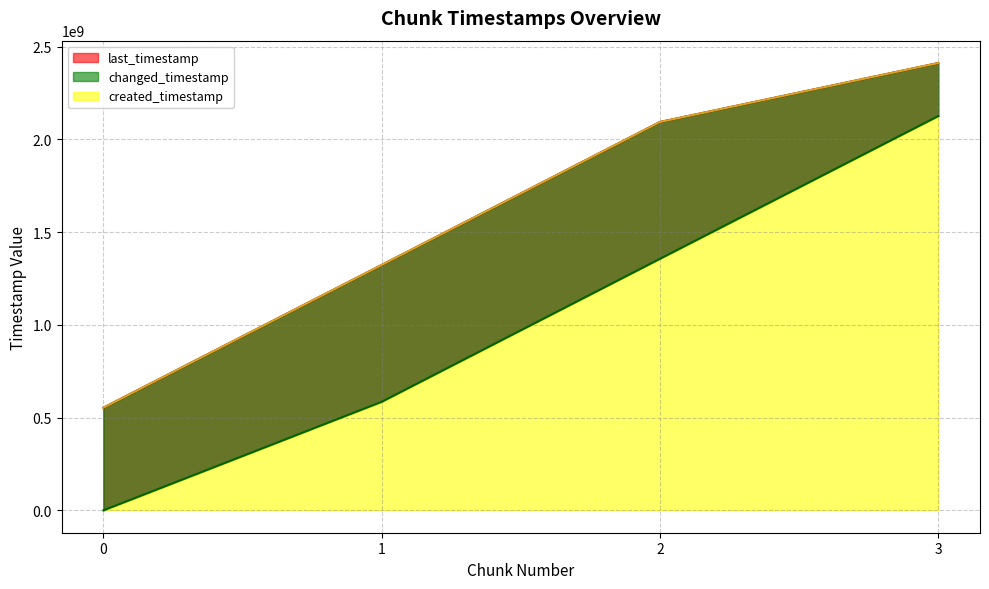

Where does the created_timestamp series first go above 1356594239?

3